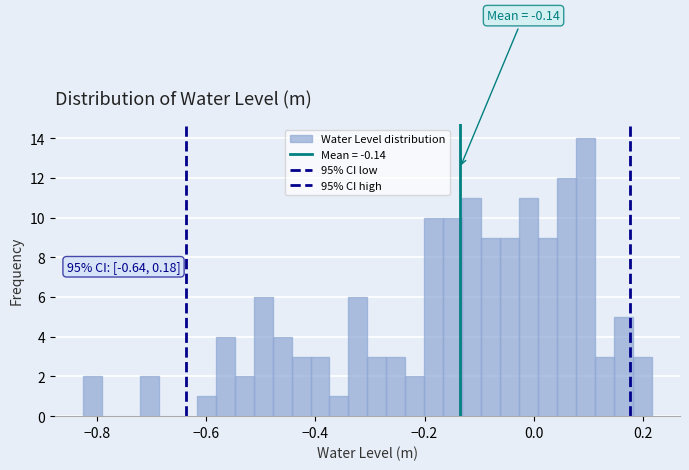

Around what value on the x-axis is the tallest bar? Give the approximate position of its centre, as read against the axis.

0.10